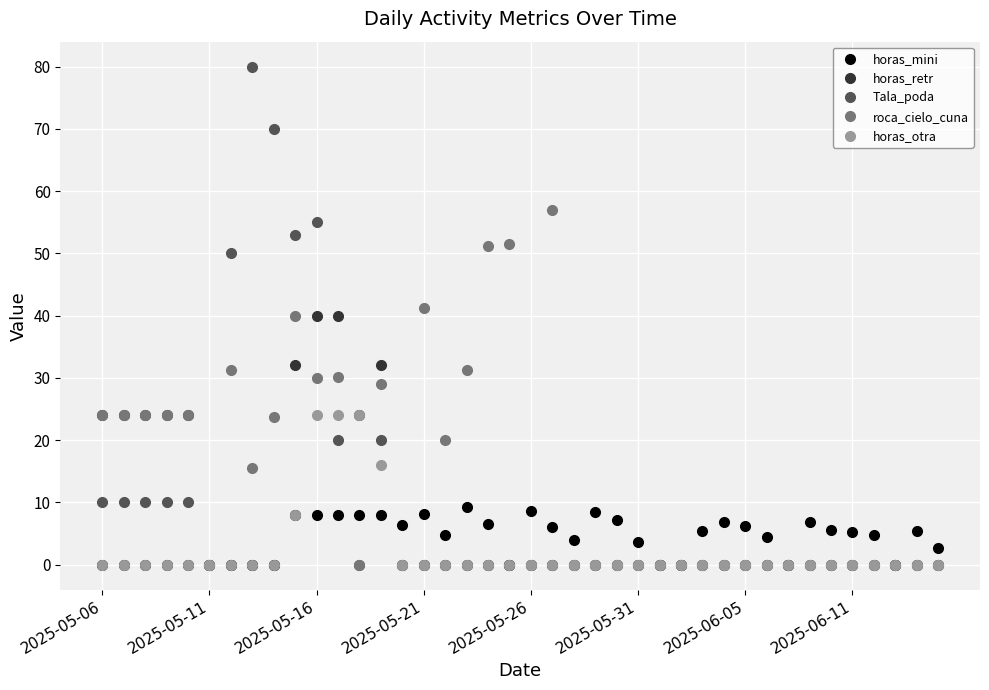

What is the average value of the horas_retr series?

7.2